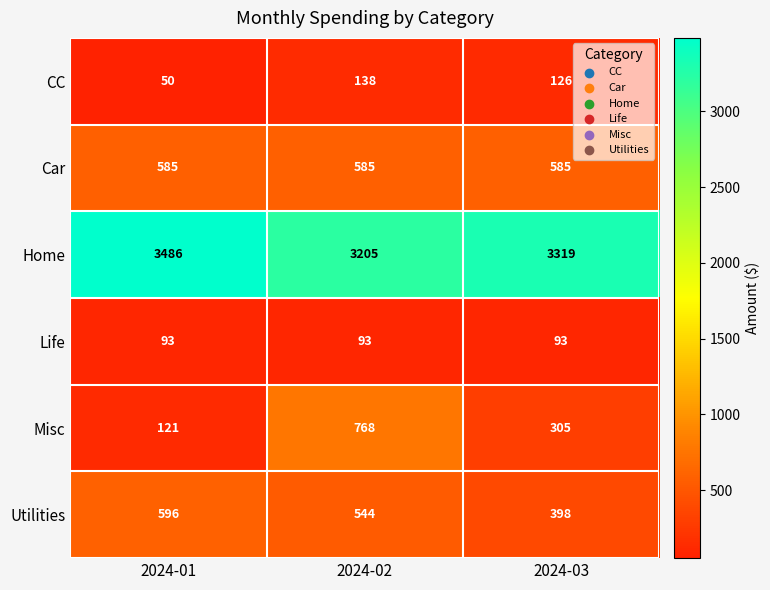

Between 2024-01 and 2024-02, which series saw the biggest shift?

Misc